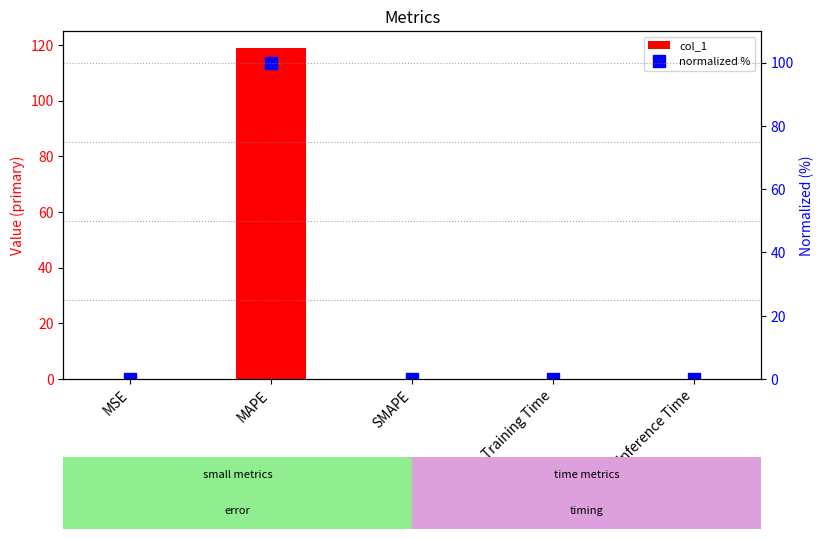

Rank the series by their maximum value, from highest to lowest.

col_1, normalized %